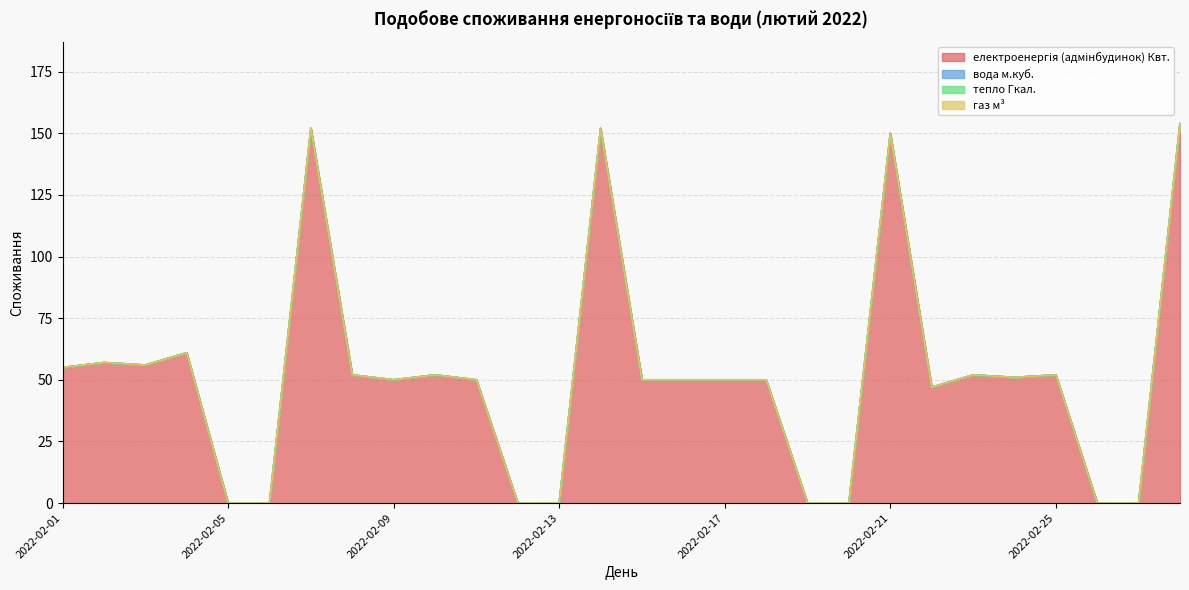

Reading left to right, extract all data points from this chart.

електроенергія (адмінбудинок) Квт.: 2022-02-01=55	2022-02-02=57	2022-02-03=56	2022-02-04=61	2022-02-05=0	2022-02-06=0	2022-02-07=152	2022-02-08=52	2022-02-09=50	2022-02-10=52	2022-02-11=50	2022-02-12=0	2022-02-13=0	2022-02-14=152	2022-02-15=50	2022-02-16=50	2022-02-17=50	2022-02-18=50	2022-02-19=0	2022-02-20=0	2022-02-21=150	2022-02-22=47	2022-02-23=52	2022-02-24=51	2022-02-25=52	2022-02-26=0	2022-02-27=0	2022-02-28=154
вода м.куб.: 2022-02-01=0	2022-02-02=0	2022-02-03=0	2022-02-04=0	2022-02-05=0	2022-02-06=0	2022-02-07=0	2022-02-08=0	2022-02-09=0	2022-02-10=0	2022-02-11=0	2022-02-12=0	2022-02-13=0	2022-02-14=0	2022-02-15=0	2022-02-16=0	2022-02-17=0	2022-02-18=0	2022-02-19=0	2022-02-20=0	2022-02-21=0	2022-02-22=0	2022-02-23=0	2022-02-24=0	2022-02-25=0	2022-02-26=0	2022-02-27=0	2022-02-28=0
тепло Гкал.: 2022-02-01=0	2022-02-02=0	2022-02-03=0	2022-02-04=0	2022-02-05=0	2022-02-06=0	2022-02-07=0	2022-02-08=0	2022-02-09=0	2022-02-10=0	2022-02-11=0	2022-02-12=0	2022-02-13=0	2022-02-14=0	2022-02-15=0	2022-02-16=0	2022-02-17=0	2022-02-18=0	2022-02-19=0	2022-02-20=0	2022-02-21=0	2022-02-22=0	2022-02-23=0	2022-02-24=0	2022-02-25=0	2022-02-26=0	2022-02-27=0	2022-02-28=0
газ м³: 2022-02-01=0	2022-02-02=0	2022-02-03=0	2022-02-04=0	2022-02-05=0	2022-02-06=0	2022-02-07=0	2022-02-08=0	2022-02-09=0	2022-02-10=0	2022-02-11=0	2022-02-12=0	2022-02-13=0	2022-02-14=0	2022-02-15=0	2022-02-16=0	2022-02-17=0	2022-02-18=0	2022-02-19=0	2022-02-20=0	2022-02-21=0	2022-02-22=0	2022-02-23=0	2022-02-24=0	2022-02-25=0	2022-02-26=0	2022-02-27=0	2022-02-28=0